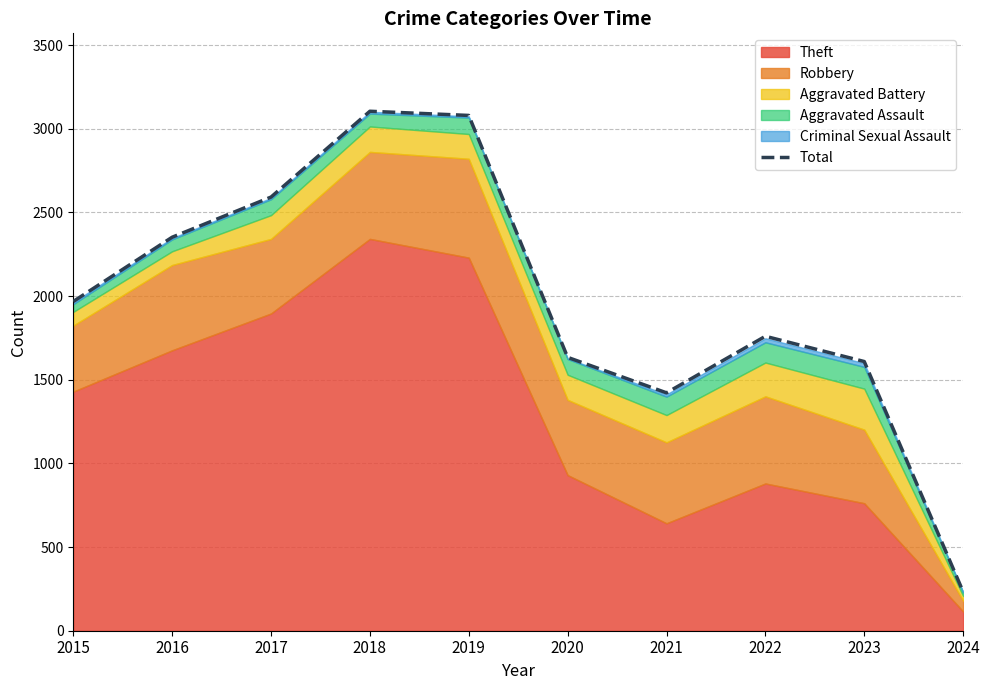

Is it true that the value at 2022 is 2579?

False